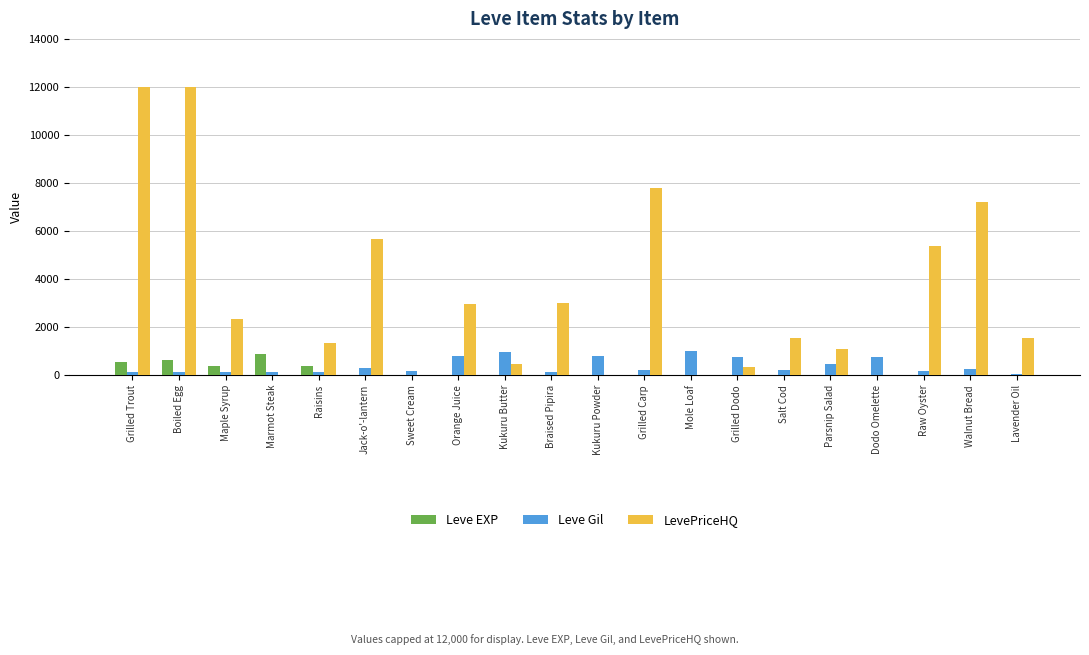

Does the chart contain stacked bars?

No